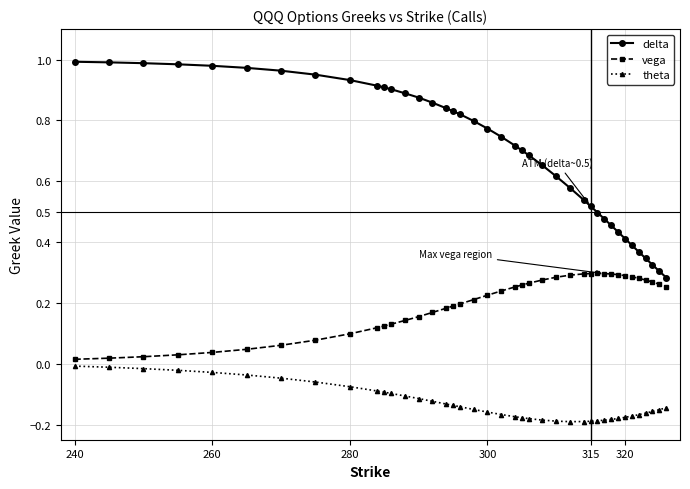

True or false: vega and delta intersect in this chart.

False